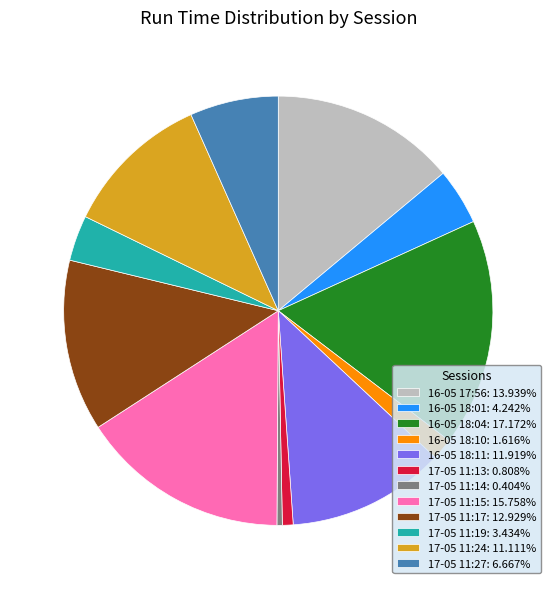

Is it true that 16-05 18:11 is 12% of the pie?

True